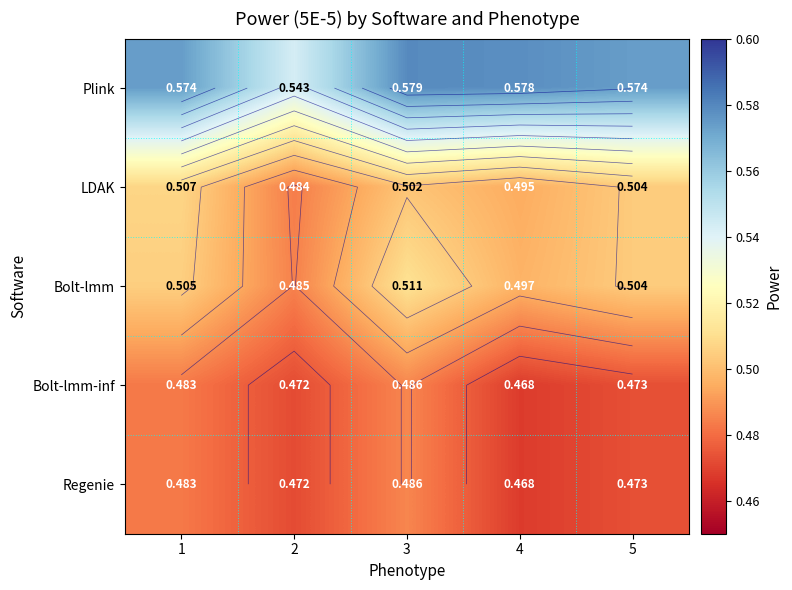

Rank the series at 2 from highest to lowest value.

Plink, Bolt-lmm, LDAK, Bolt-lmm-inf, Regenie